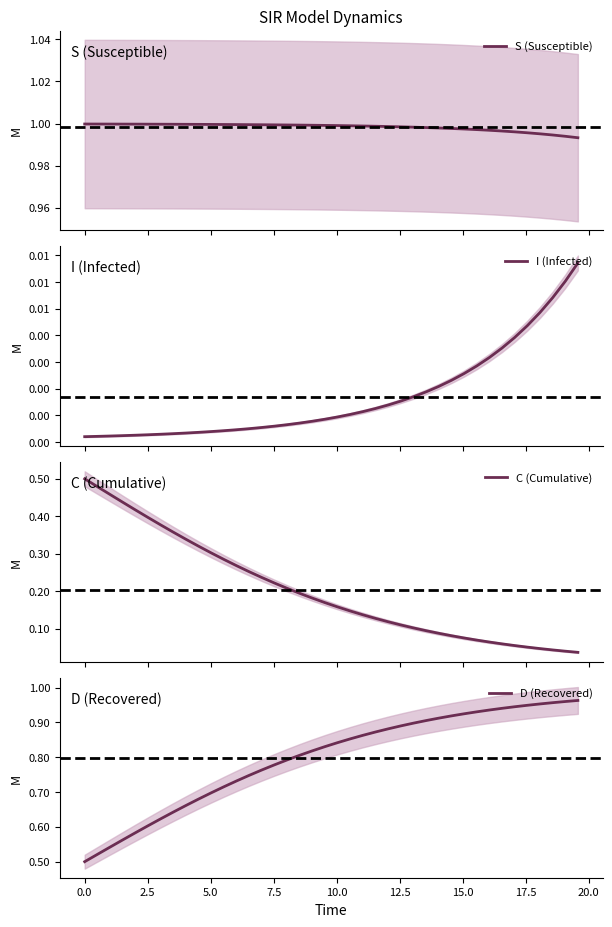

At how many categories does at least one series exceed 0?

40